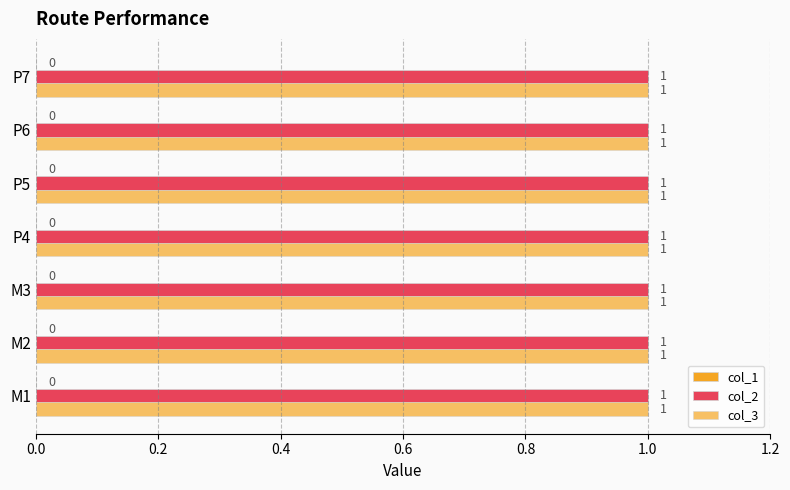

Are the bars grouped side by side (vs. stacked)?

Yes